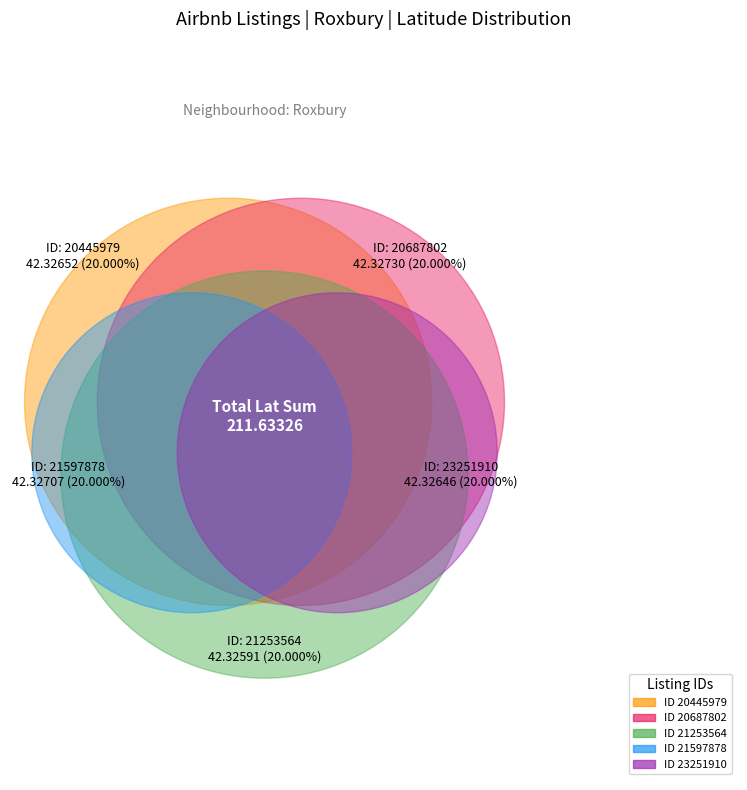

Approximately how many times larger is the value at 21597878 compared to 20445979?

1.0